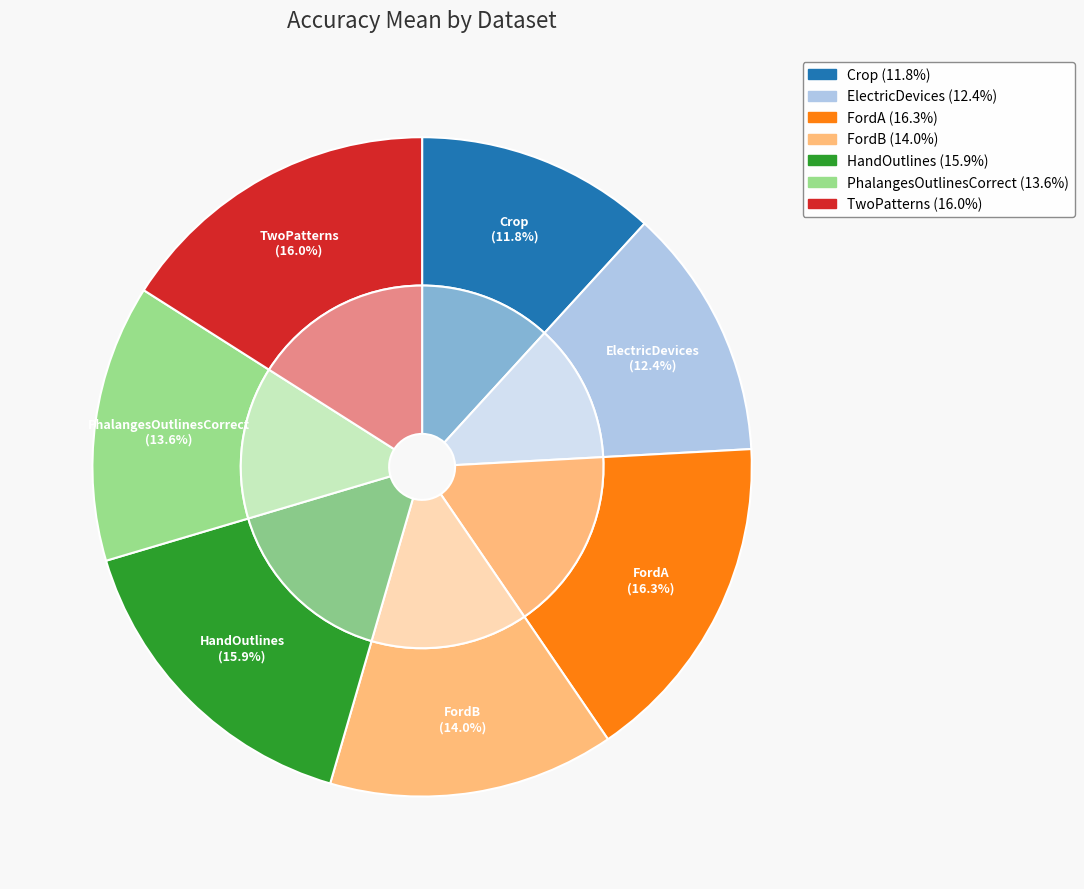

Which category has the biggest portion of the pie?

FordA